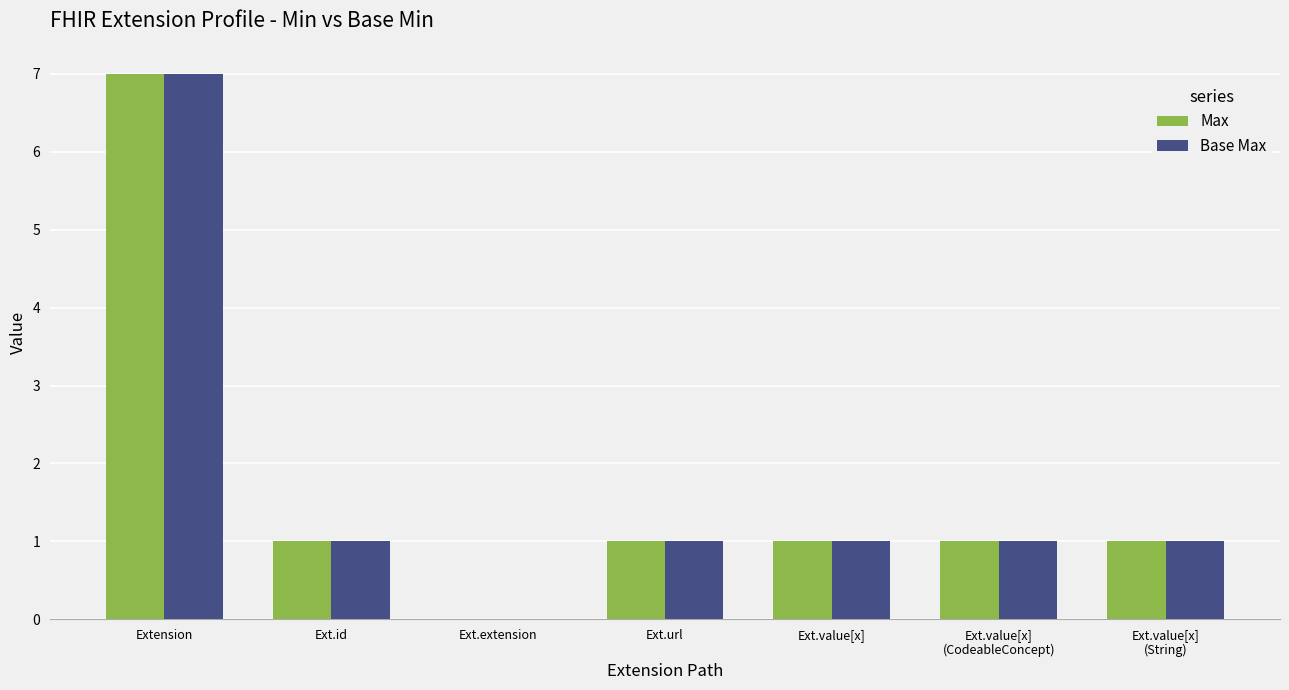

How many groups of bars are there?

7